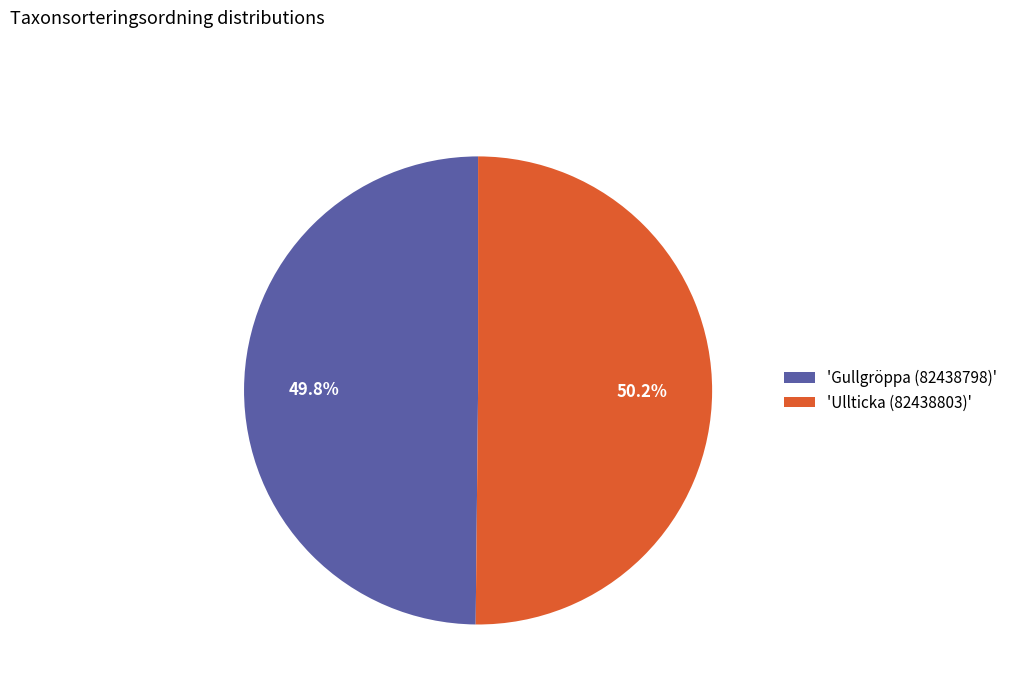

To the nearest percent, what is the average slice percentage?

50%